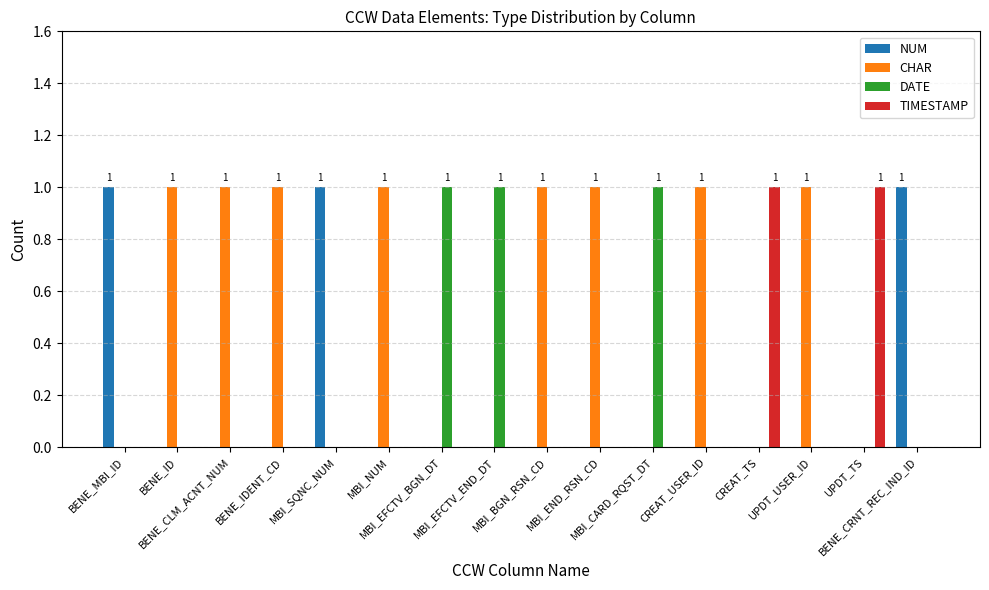

Reading right to left, transcribe all the data shown in this chart.

NUM: BENE_CRNT_REC_IND_ID=1	UPDT_TS=0	UPDT_USER_ID=0	CREAT_TS=0	CREAT_USER_ID=0	MBI_CARD_RQST_DT=0	MBI_END_RSN_CD=0	MBI_BGN_RSN_CD=0	MBI_EFCTV_END_DT=0	MBI_EFCTV_BGN_DT=0	MBI_NUM=0	MBI_SQNC_NUM=1	BENE_IDENT_CD=0	BENE_CLM_ACNT_NUM=0	BENE_ID=0	BENE_MBI_ID=1
CHAR: BENE_CRNT_REC_IND_ID=0	UPDT_TS=0	UPDT_USER_ID=1	CREAT_TS=0	CREAT_USER_ID=1	MBI_CARD_RQST_DT=0	MBI_END_RSN_CD=1	MBI_BGN_RSN_CD=1	MBI_EFCTV_END_DT=0	MBI_EFCTV_BGN_DT=0	MBI_NUM=1	MBI_SQNC_NUM=0	BENE_IDENT_CD=1	BENE_CLM_ACNT_NUM=1	BENE_ID=1	BENE_MBI_ID=0
DATE: BENE_CRNT_REC_IND_ID=0	UPDT_TS=0	UPDT_USER_ID=0	CREAT_TS=0	CREAT_USER_ID=0	MBI_CARD_RQST_DT=1	MBI_END_RSN_CD=0	MBI_BGN_RSN_CD=0	MBI_EFCTV_END_DT=1	MBI_EFCTV_BGN_DT=1	MBI_NUM=0	MBI_SQNC_NUM=0	BENE_IDENT_CD=0	BENE_CLM_ACNT_NUM=0	BENE_ID=0	BENE_MBI_ID=0
TIMESTAMP: BENE_CRNT_REC_IND_ID=0	UPDT_TS=1	UPDT_USER_ID=0	CREAT_TS=1	CREAT_USER_ID=0	MBI_CARD_RQST_DT=0	MBI_END_RSN_CD=0	MBI_BGN_RSN_CD=0	MBI_EFCTV_END_DT=0	MBI_EFCTV_BGN_DT=0	MBI_NUM=0	MBI_SQNC_NUM=0	BENE_IDENT_CD=0	BENE_CLM_ACNT_NUM=0	BENE_ID=0	BENE_MBI_ID=0